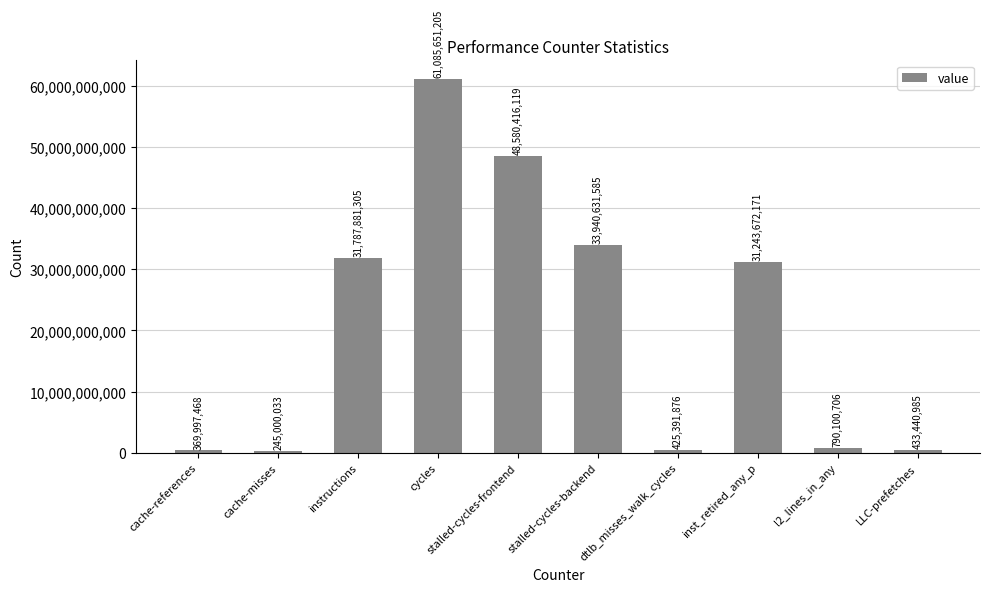

What position from the left is stalled-cycles-frontend?

5